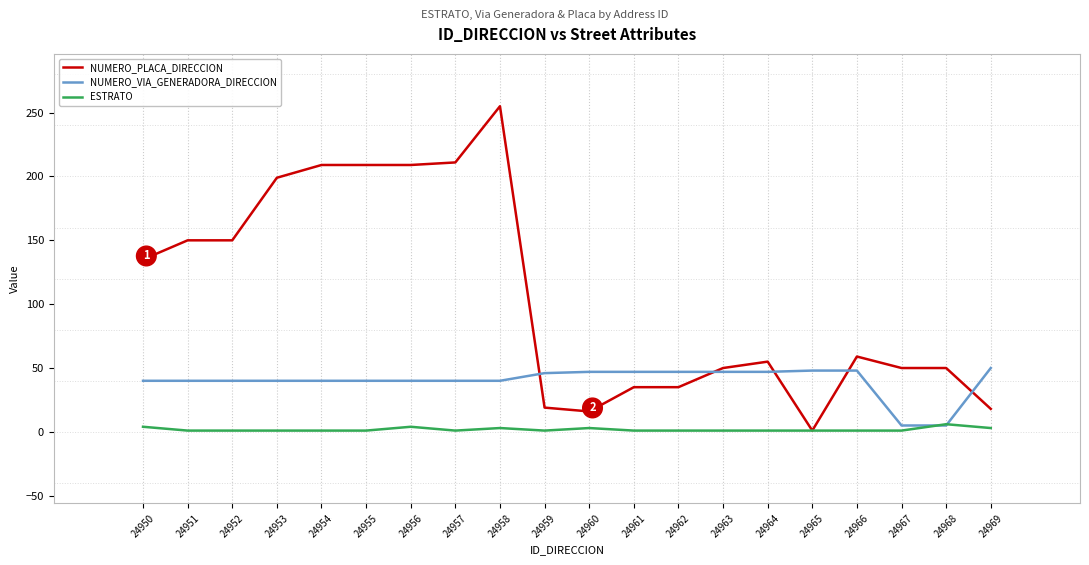

At which category is the sum across all series the highest?

24958